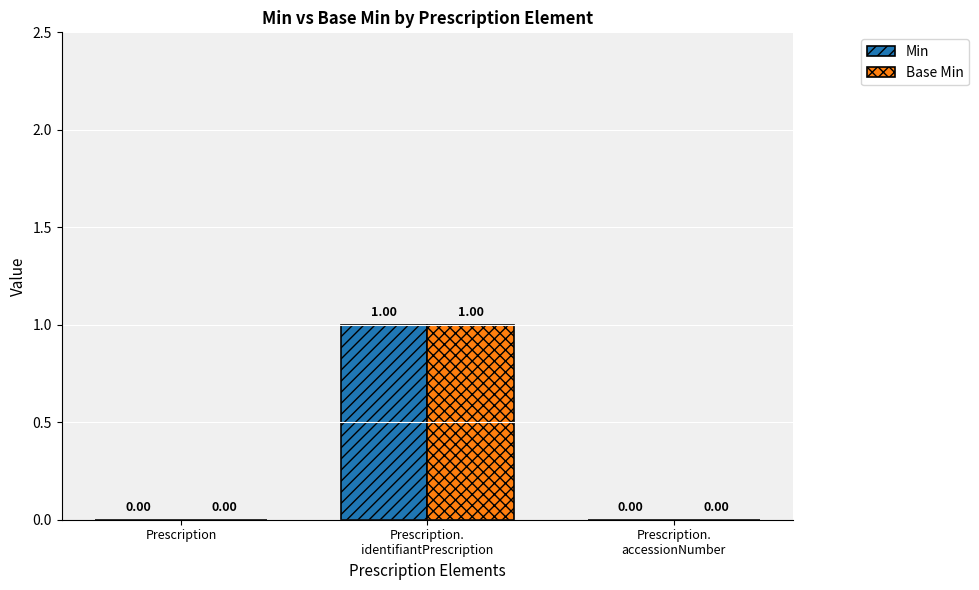

Reading left to right, what are all the values shown in this chart?

Min: 0	1	0
Base Min: 0	1	0